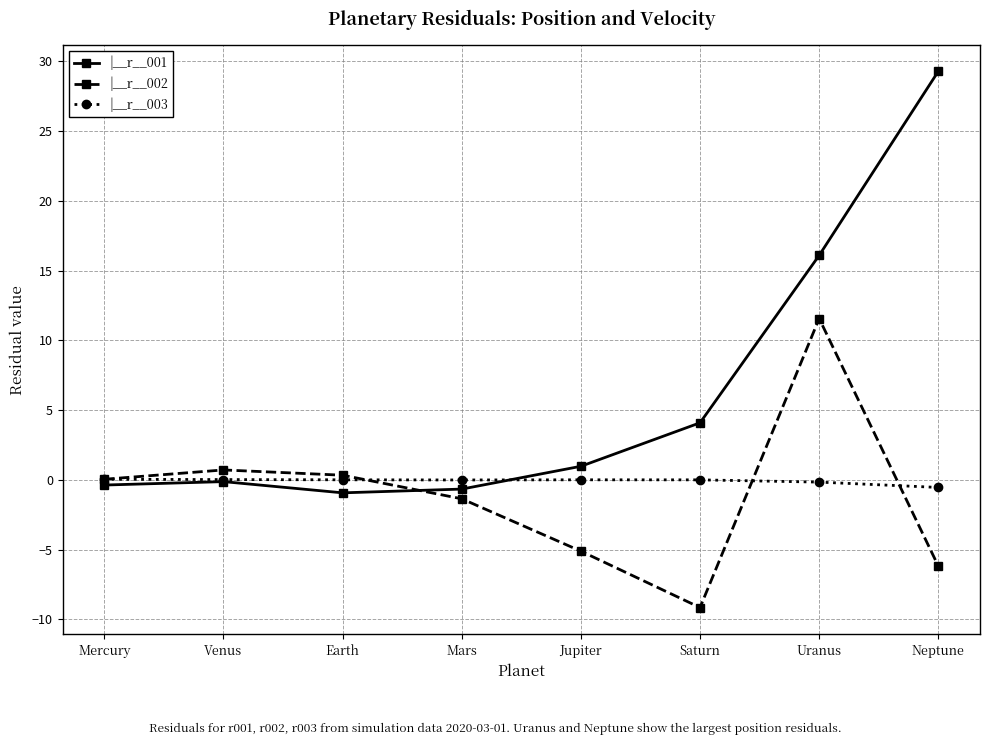

Which series changed the most between Mars and Saturn?

|__r__002